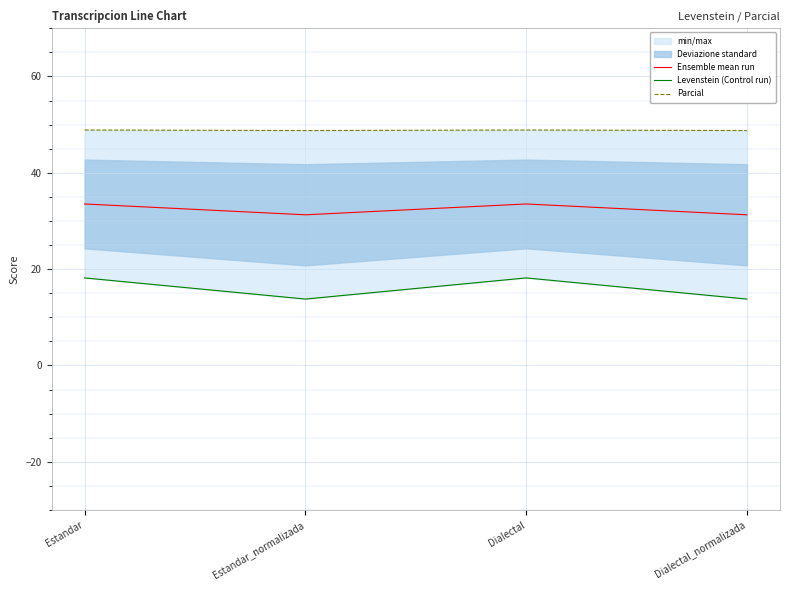

In Parcial, how many points are lower than both neighbors (excluding endpoints)?

1